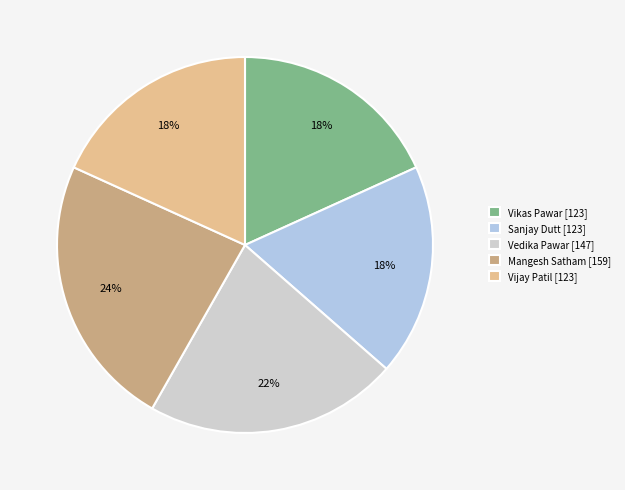

To the nearest percent, what percentage of the pie is Vedika Pawar?

22%